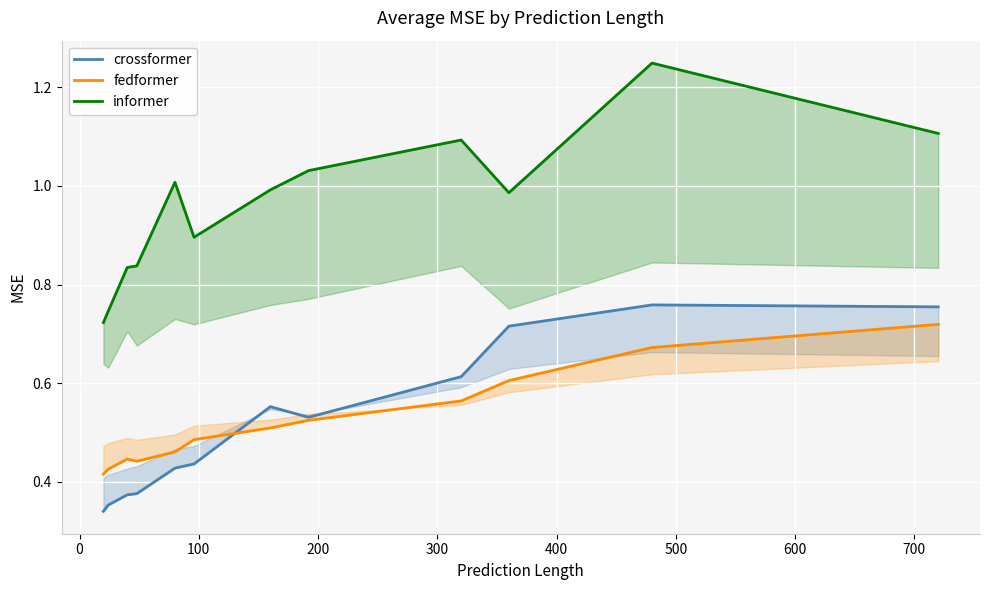

What is the average value of the crossformer series?

0.5